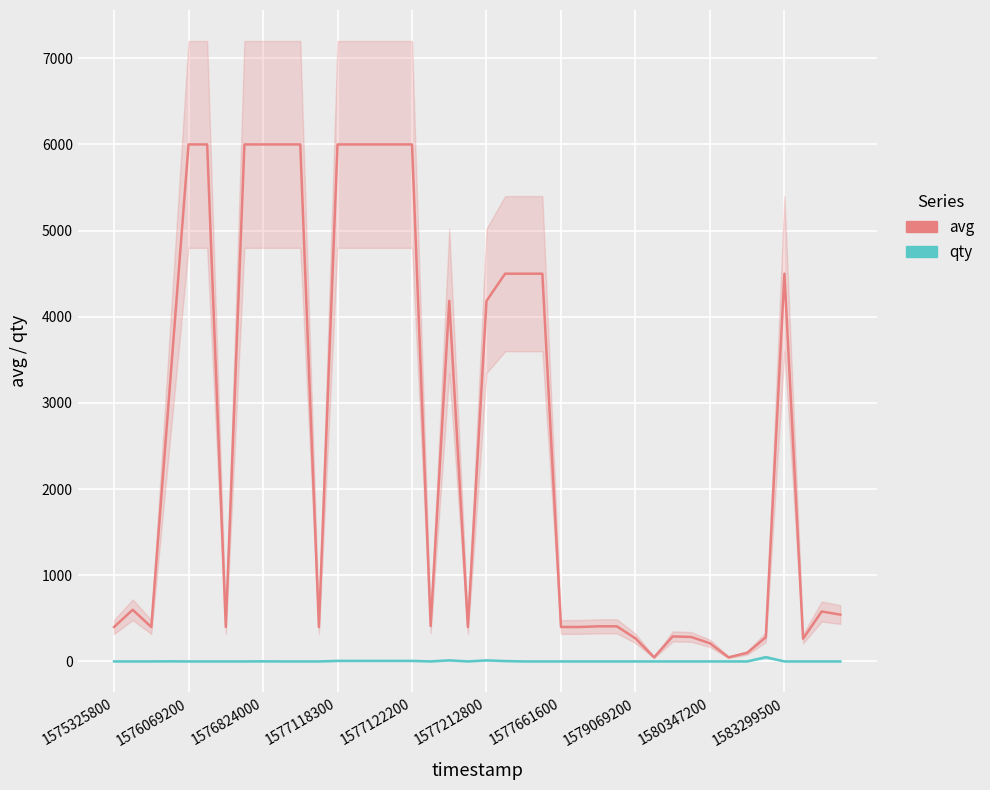

Is this an area chart (filled region under the line)?

No